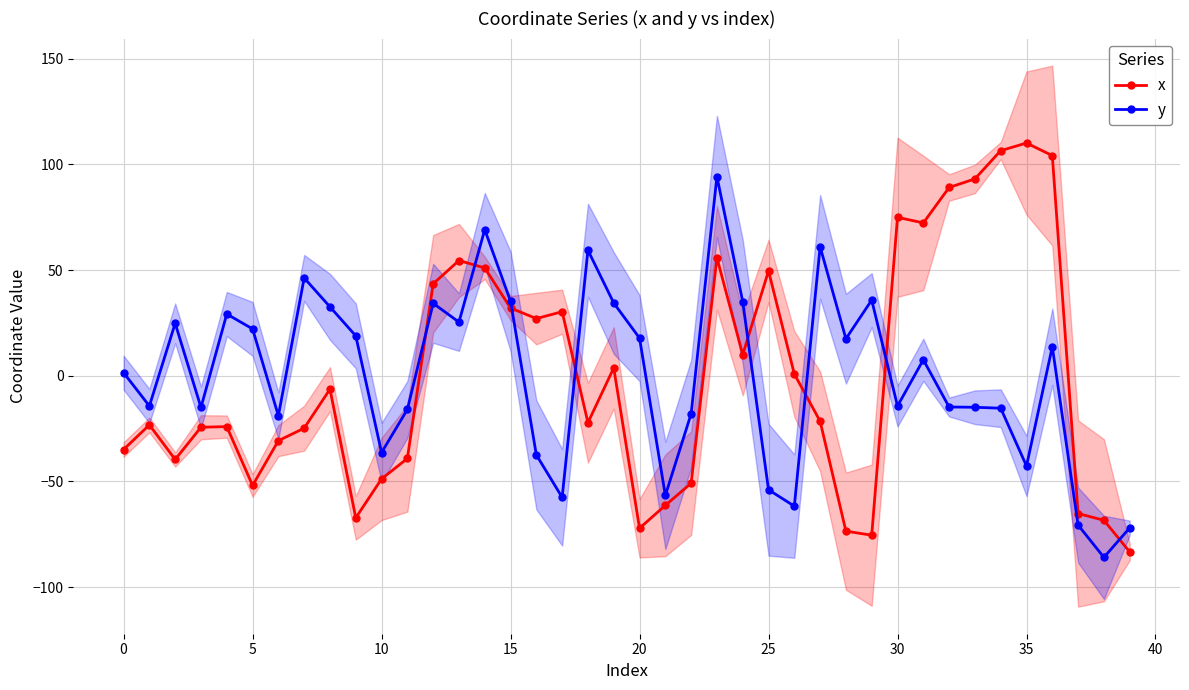

Which series ends up on top after the final intersection of y and x?

y